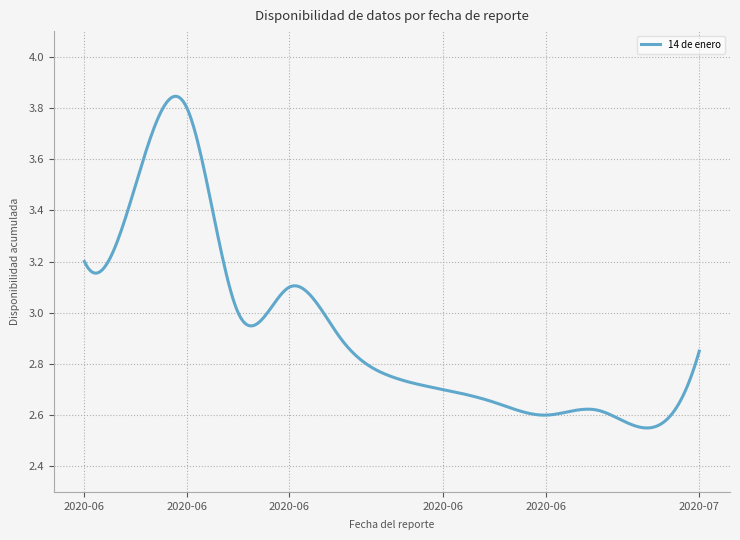

What is the difference between the maximum and minimum values?

1.3